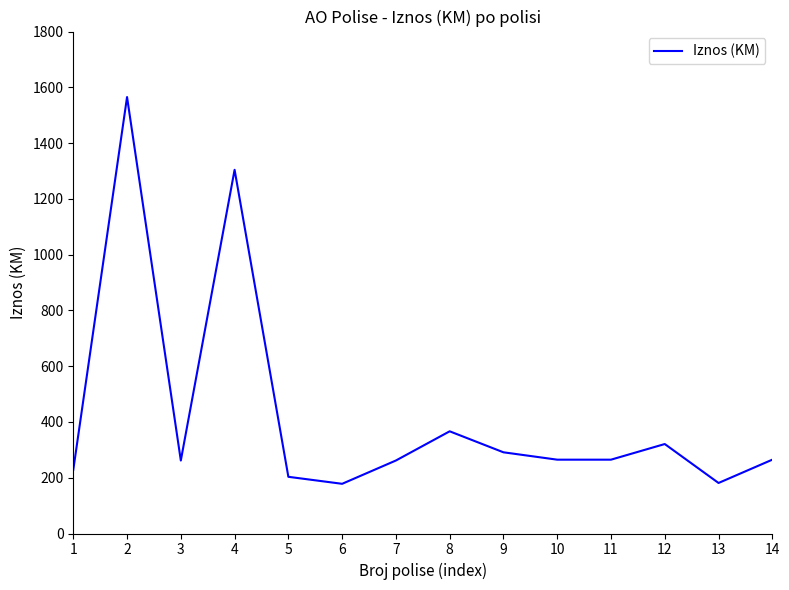

Where is the first local minimum?

3